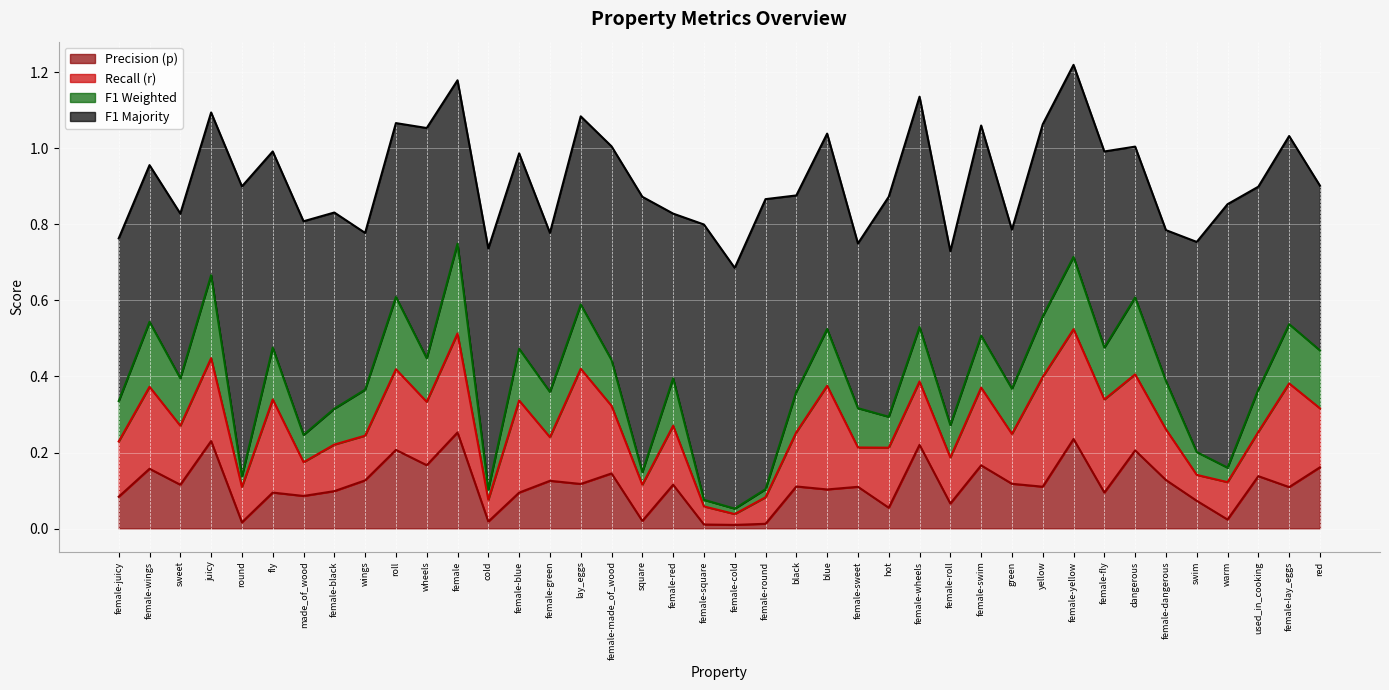

True or false: p has a value of 0.2 at female-swim.

True